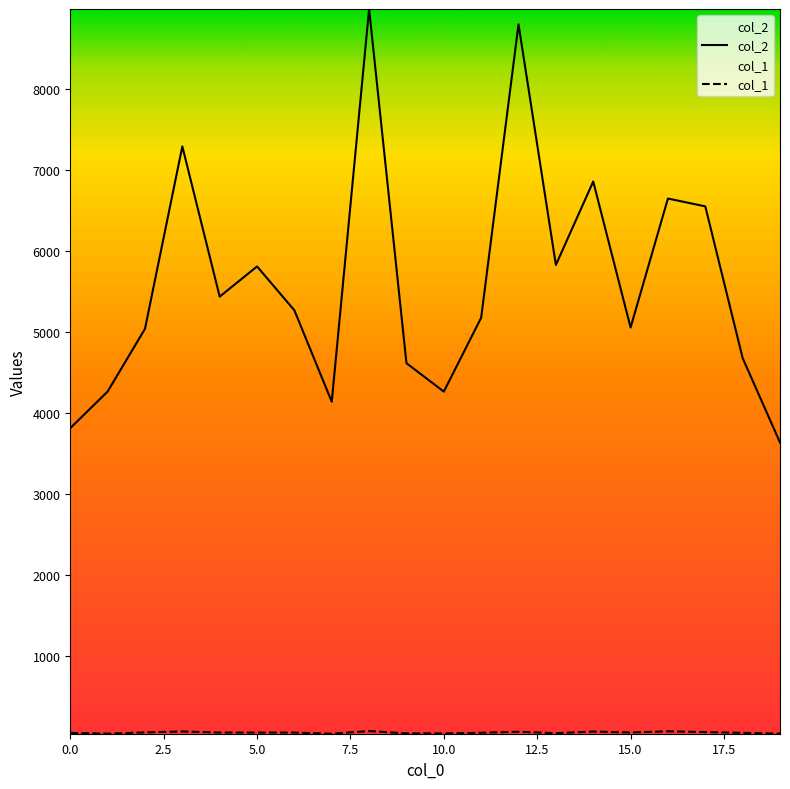

What is the difference between the second highest and minimum values in the col_1 series?

30